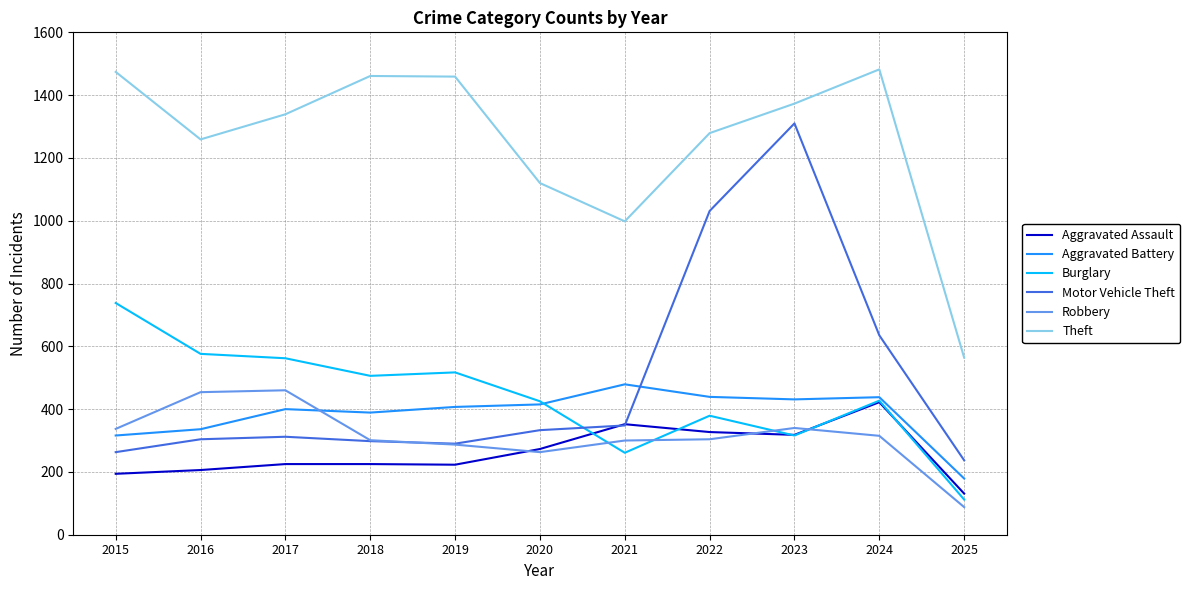

True or false: Aggravated Assault has a value of 225 at 2018.

True